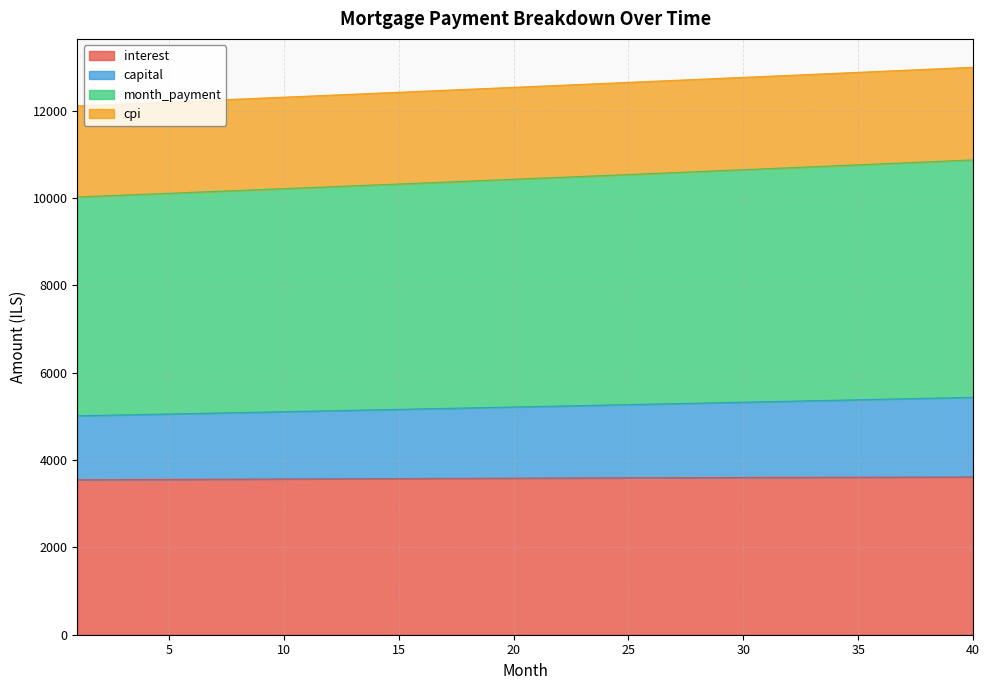

Is it true that capital equals 5359.5 at 33?

True